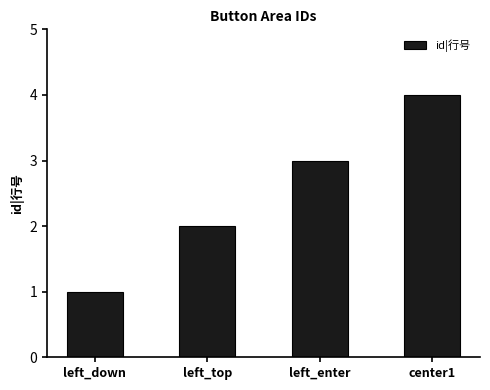

What is the value of the 3rd bar from the left?

3